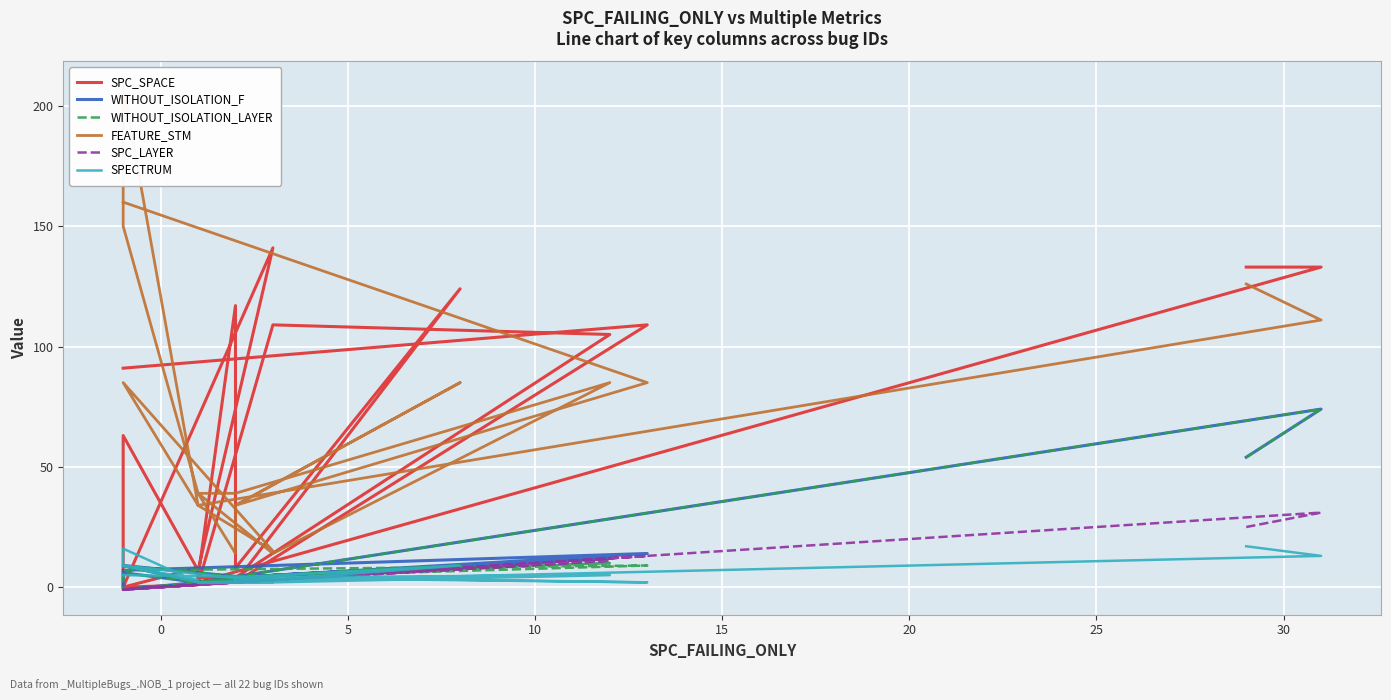

Count the number of data series in this chart.

6